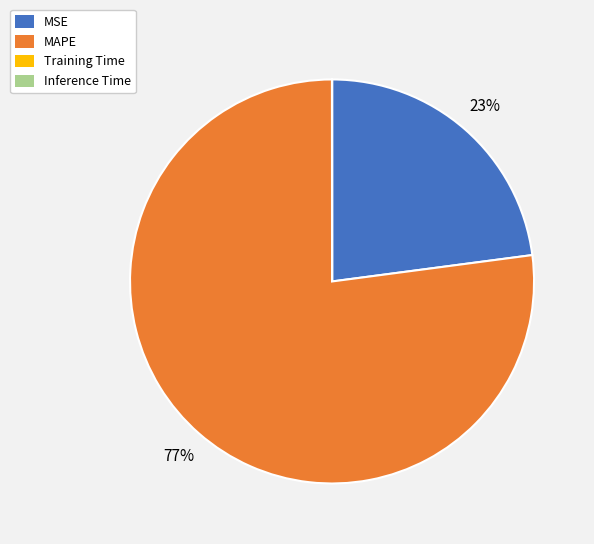

Is it true that MAPE is 86% of the pie?

False